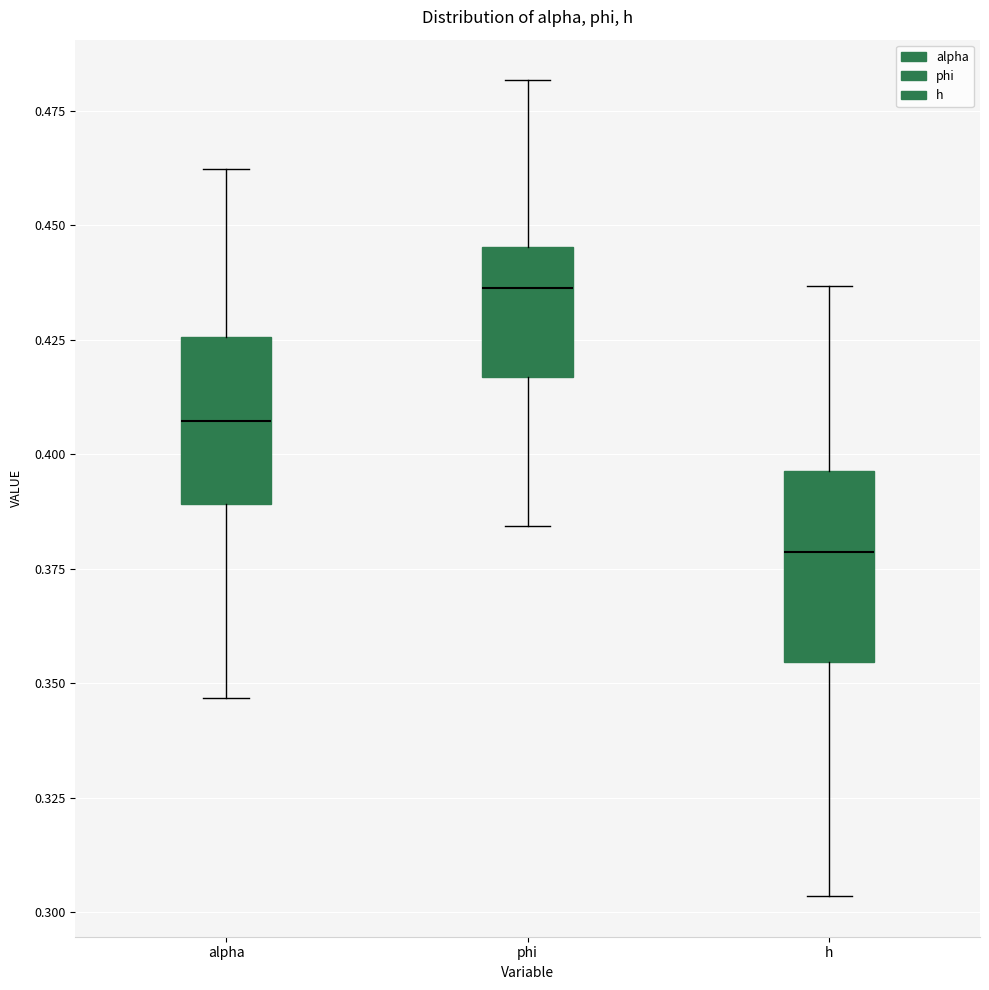

Reading left to right, read every box against the y-axis: the position of its median line, the range the box covers, and the ends of its whiskers. The values are not printed on the chart, so give them approximately, as read against the axis.

alpha: median 0.405, box 0.390 to 0.425, whiskers 0.345 to 0.460
phi: median 0.435, box 0.415 to 0.445, whiskers 0.385 to 0.480
h: median 0.380, box 0.355 to 0.395, whiskers 0.305 to 0.435